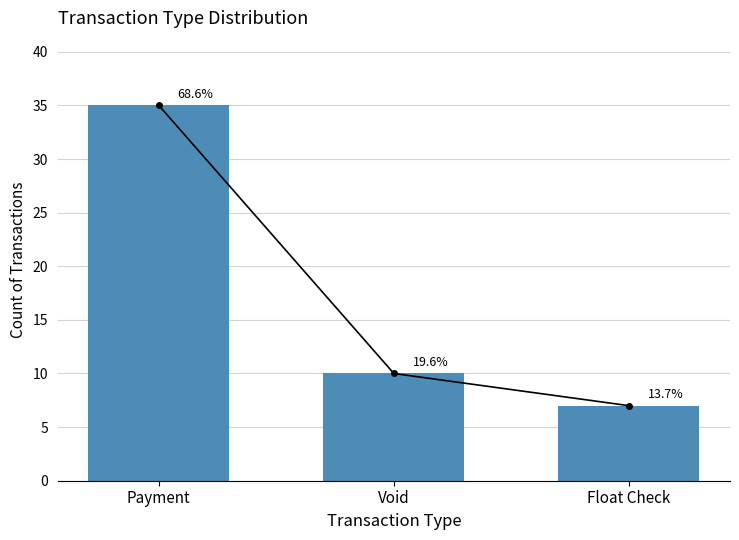

At which label does the data first exceed 10?

Payment